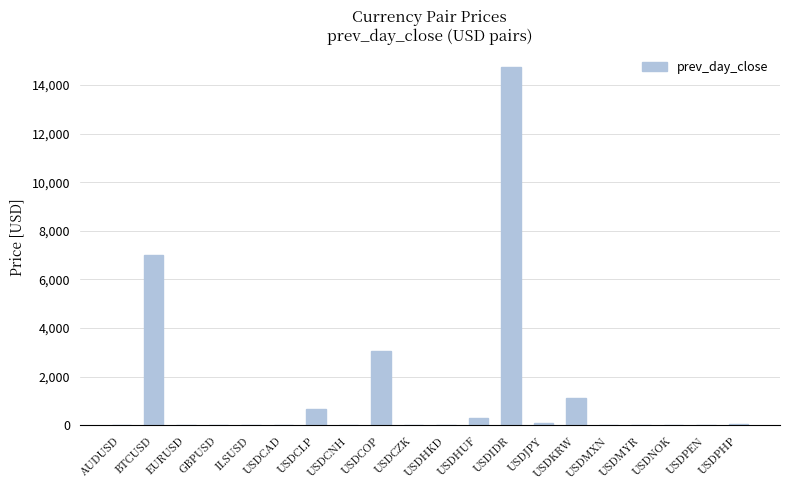

Is it true that the value at USDIDR is 3269.4?

False